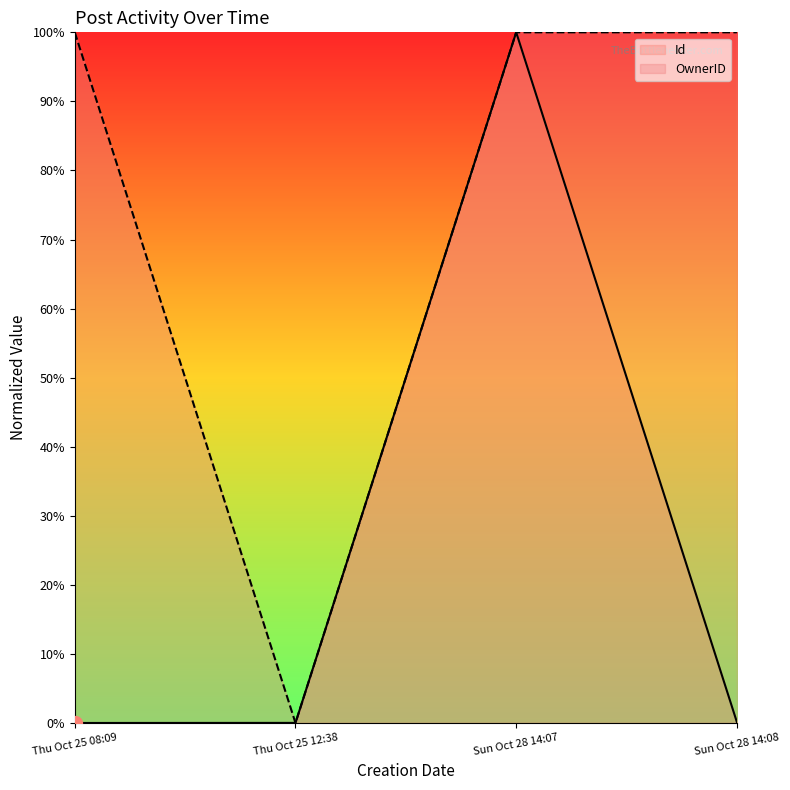

True or false: Id has more than 2 interior local peaks.

False